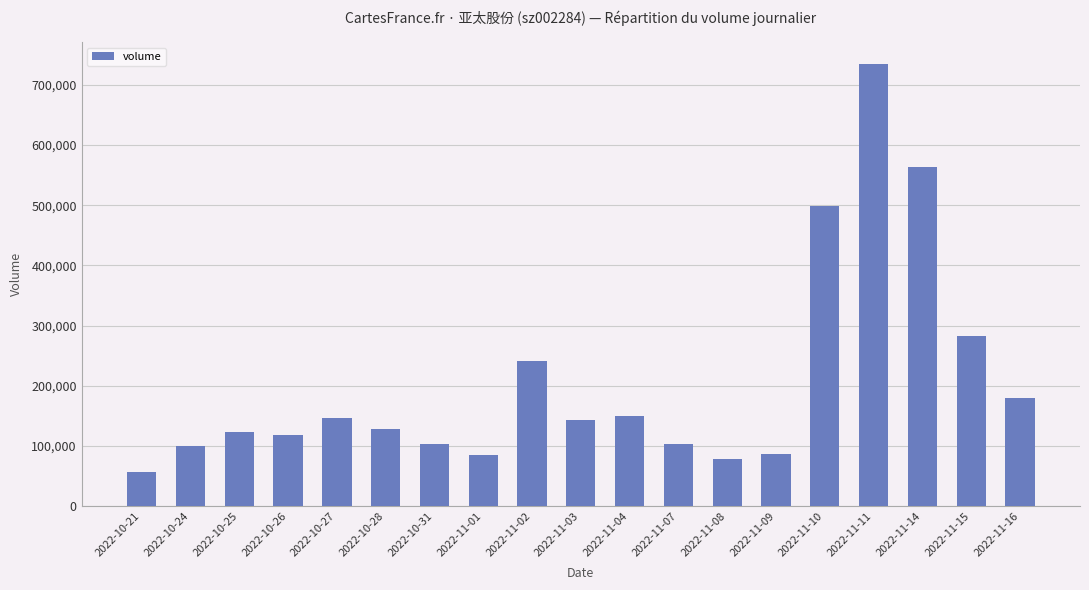

What is the difference between the second highest and second lowest values?

485311